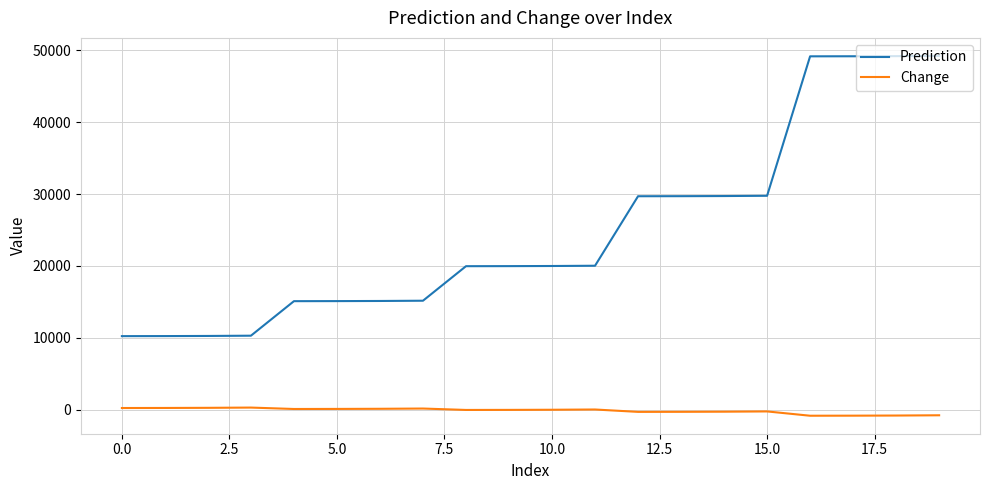

Is this an area chart (filled region under the line)?

No